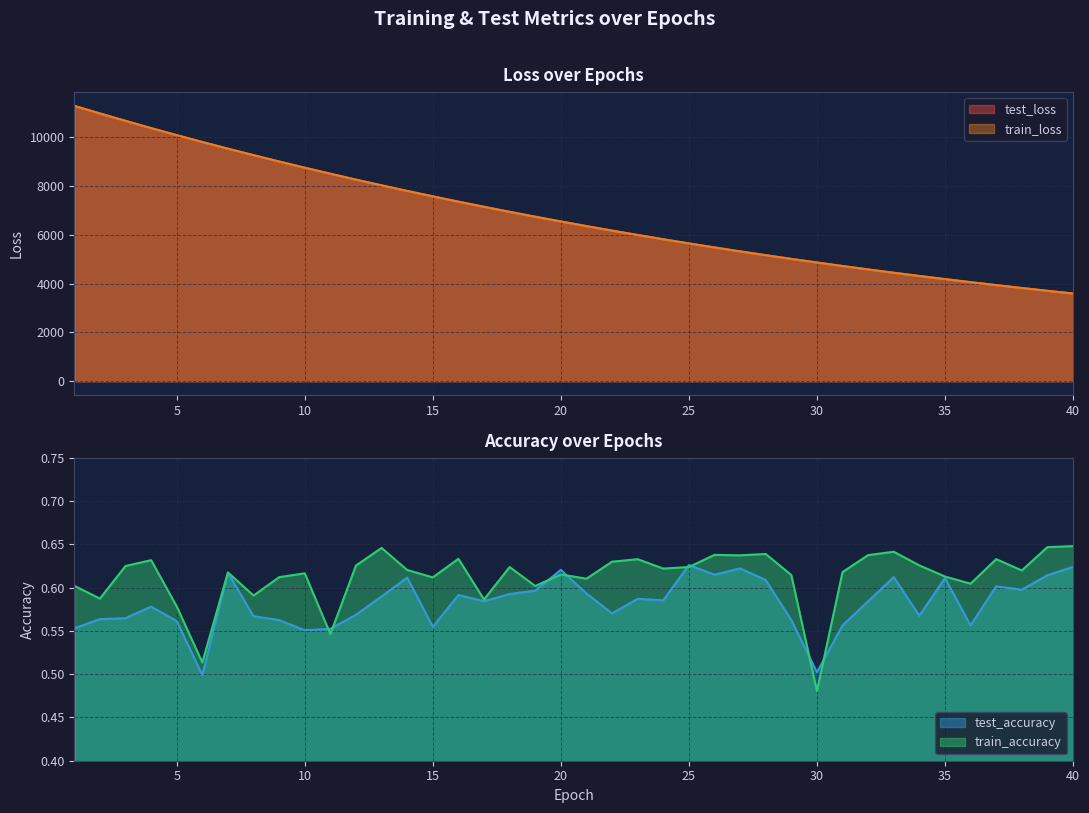

What is the greatest value displayed?

11279.1